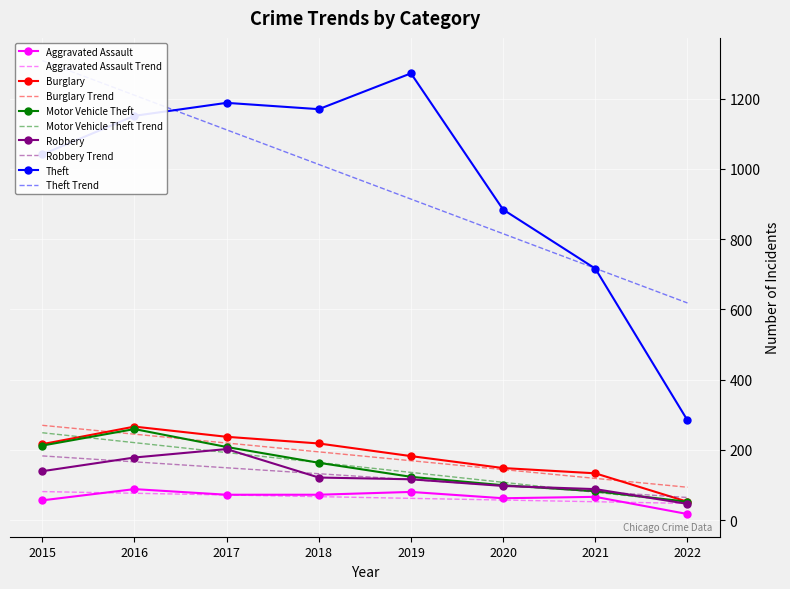

What is the approximate value of Theft at 2017, to the nearest 10?

1190